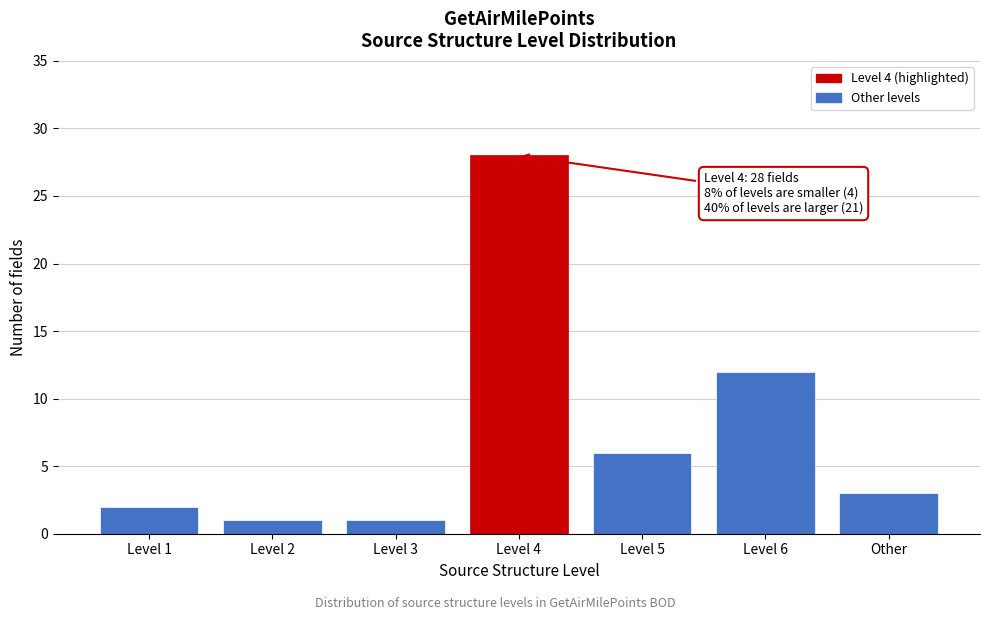

Reading right to left, what are all the values shown in this chart?

Other=3	Level 6=12	Level 5=6	Level 4=28	Level 3=1	Level 2=1	Level 1=2